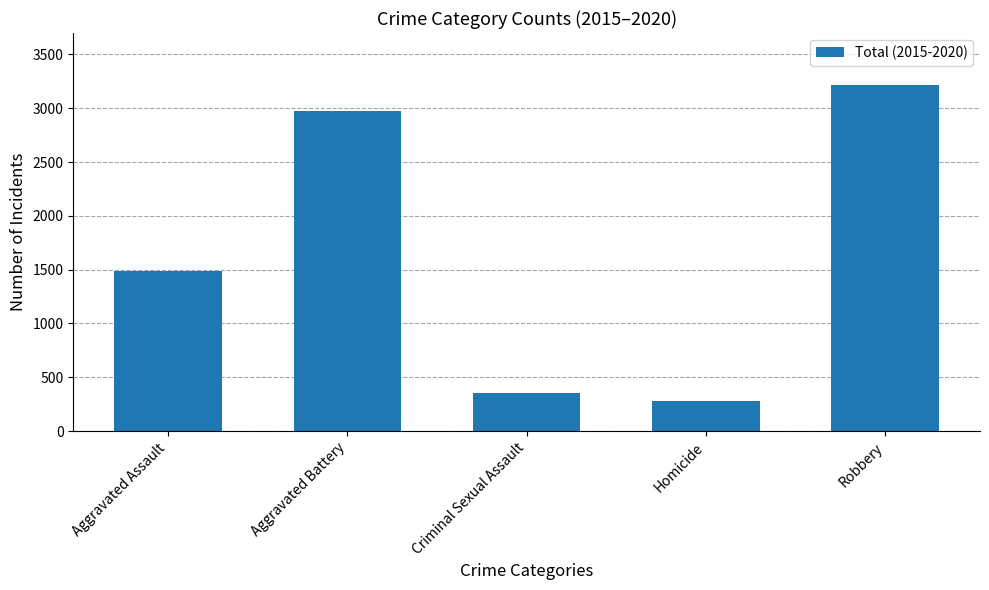

What is the label of the 1st bar from the left?

Aggravated Assault